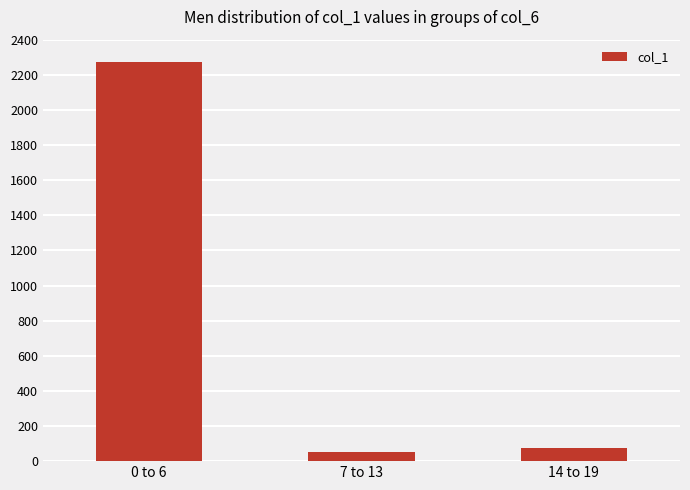

Read the value at 0 to 6, to the nearest 10.

2270